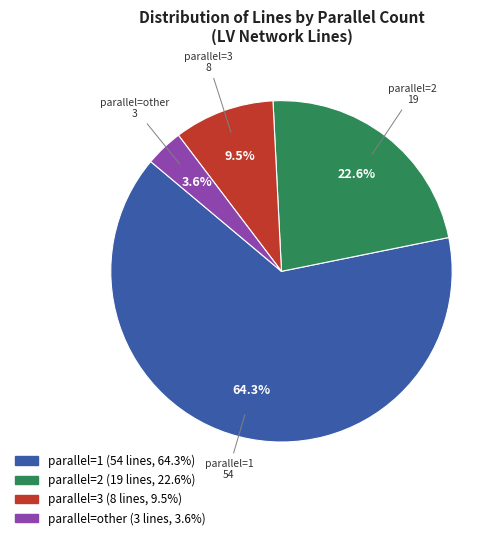

To the nearest percent, what is the average slice percentage?

25%